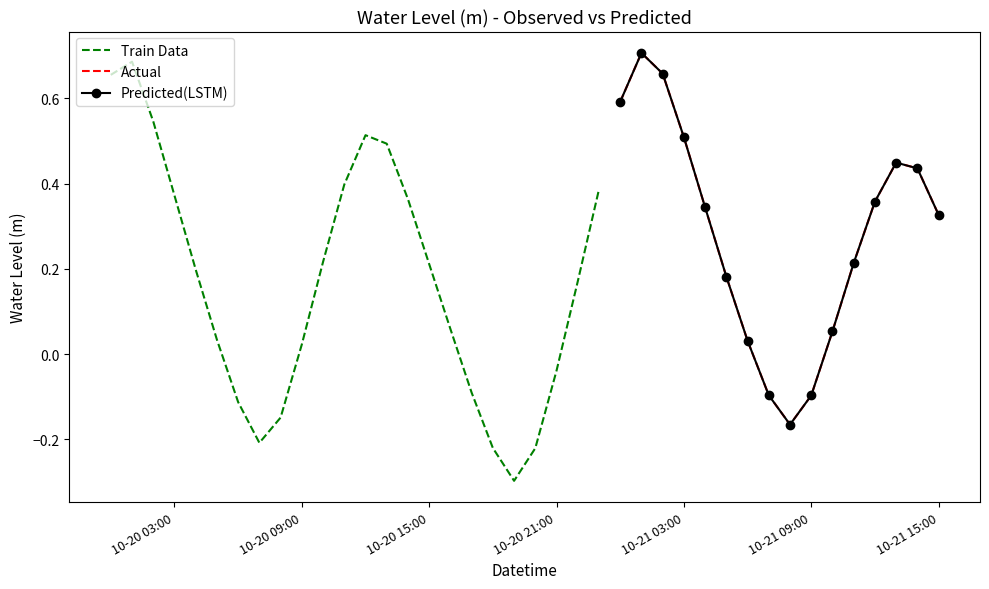

True or false: the data shows 0.2 at 2023-10-20 13:00:00.

False